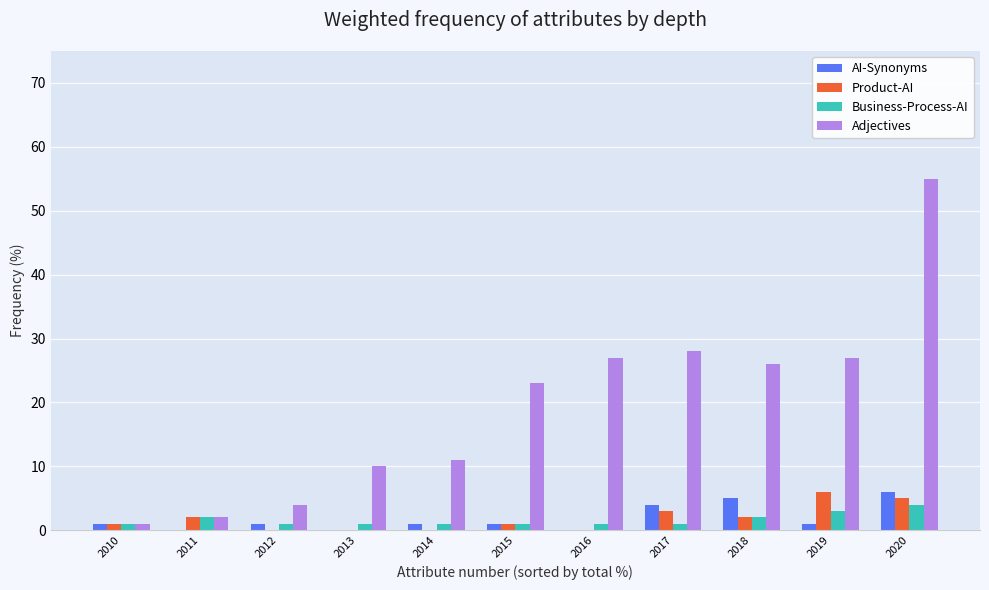

The value of AI-Synonyms at 2017 is 4. True or false?

True